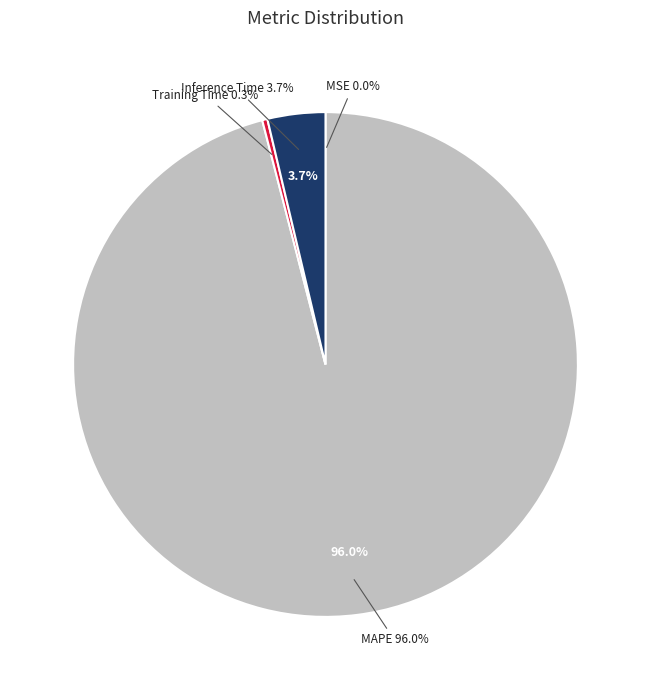

What portion of the pie excludes MSE?

100.0%